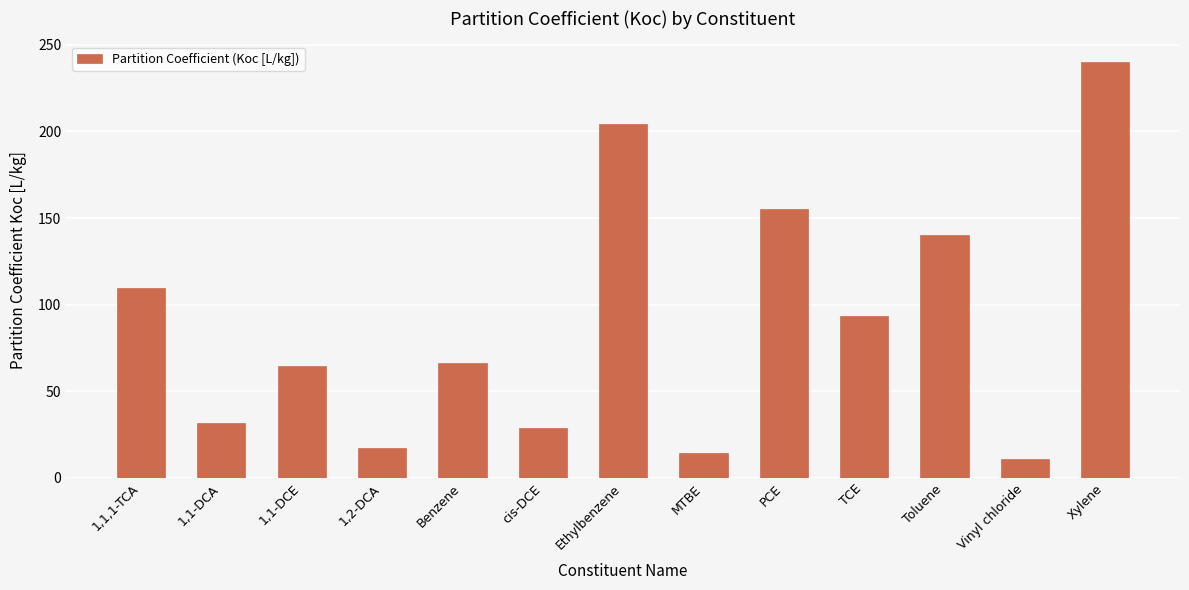

What position from the left is Xylene?

13